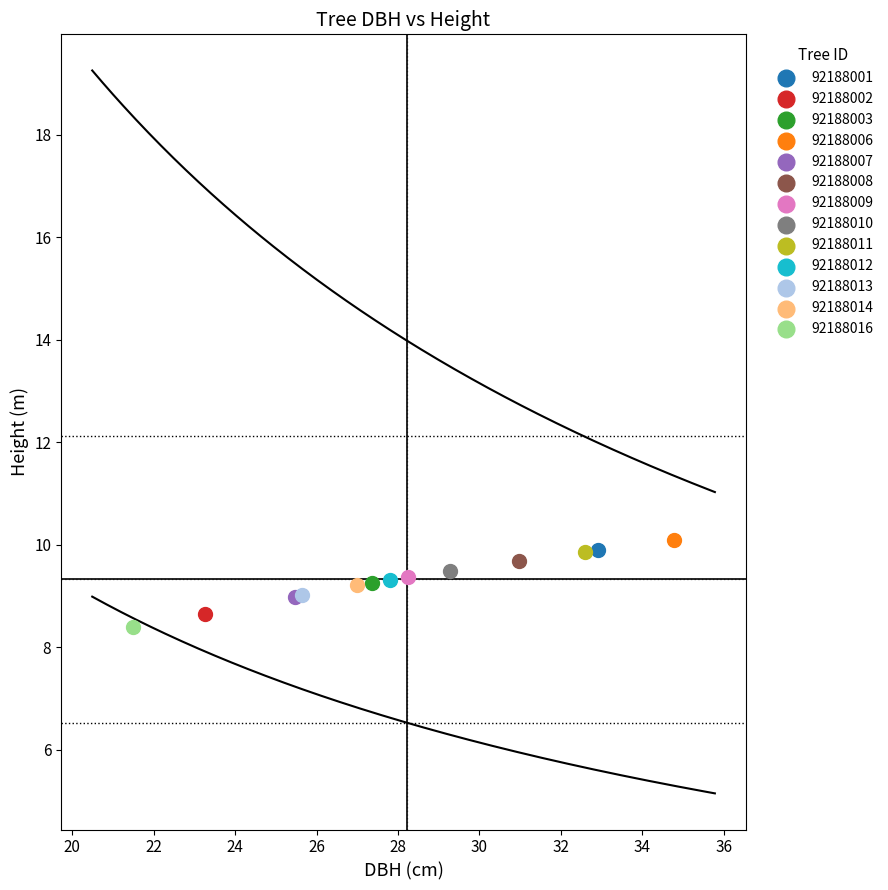

What are all the series names shown in the legend?

92188001, 92188002, 92188003, 92188006, 92188007, 92188008, 92188009, 92188010, 92188011, 92188012, 92188013, 92188014, 92188016